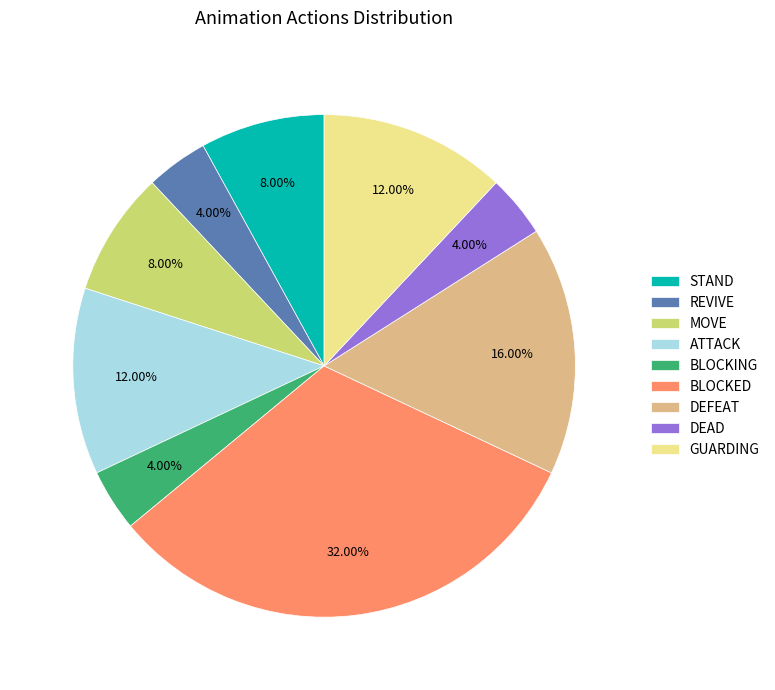

Does BLOCKING represent more than half of the total?

No